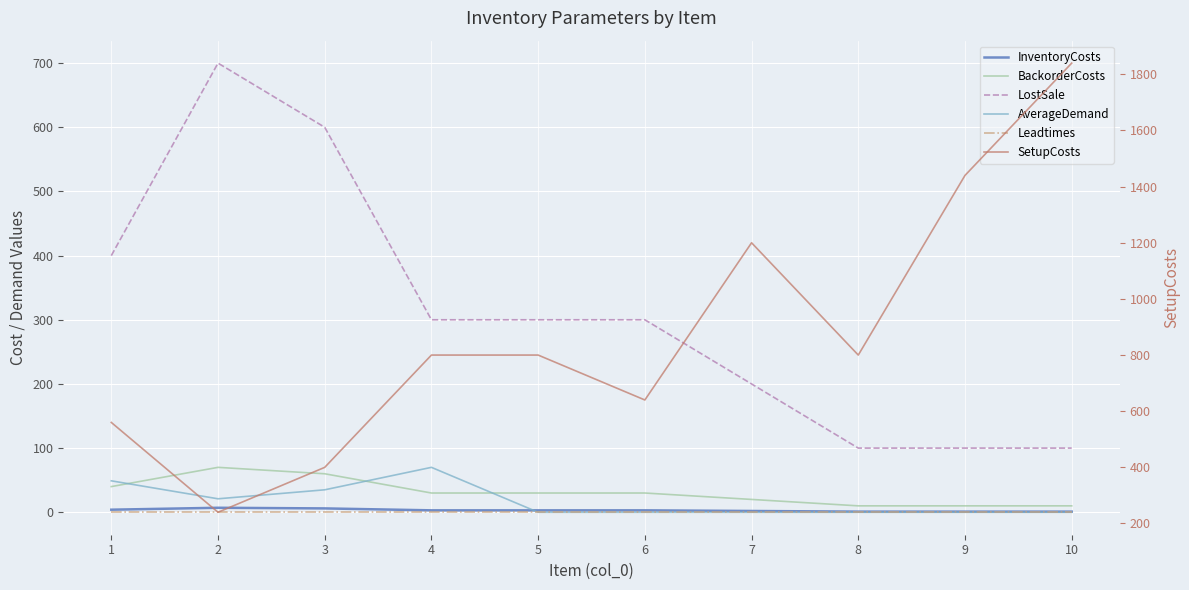

Rank the series at 2 from highest to lowest value.

LostSale, SetupCosts, BackorderCosts, AverageDemand, InventoryCosts, Leadtimes